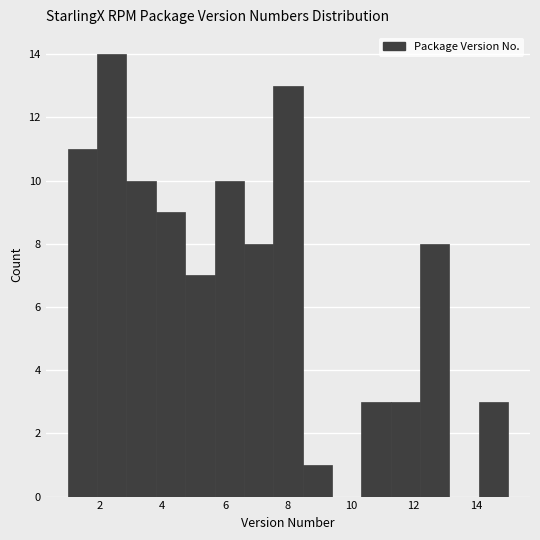

Reading left to right, list every bar in this chart as the range it spans on the x-axis followed by its height. Neither the bar edges nor the heights are printed on the chart, so give them approximately, as read against the axes.

1.0 to 2.0: 11
2.0 to 2.8: 14
2.8 to 3.8: 10
3.8 to 4.8: 9
4.8 to 5.6: 7
5.6 to 6.6: 10
6.6 to 7.6: 8
7.6 to 8.4: 13
8.4 to 9.4: 1
9.4 to 10.4: 0
10.4 to 11.2: 3
11.2 to 12.2: 3
12.2 to 13.2: 8
13.2 to 14.0: 0
14.0 to 15.0: 3